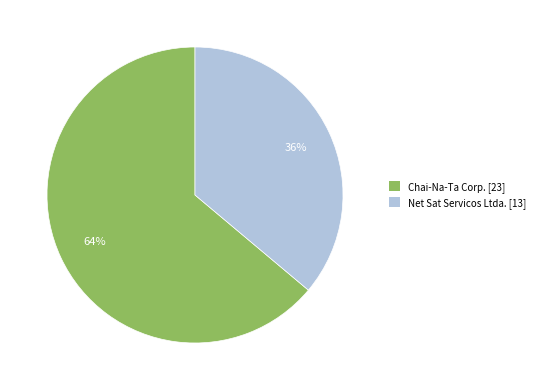

What is the smallest slice in the pie chart?

Net Sat Servicos Ltda.